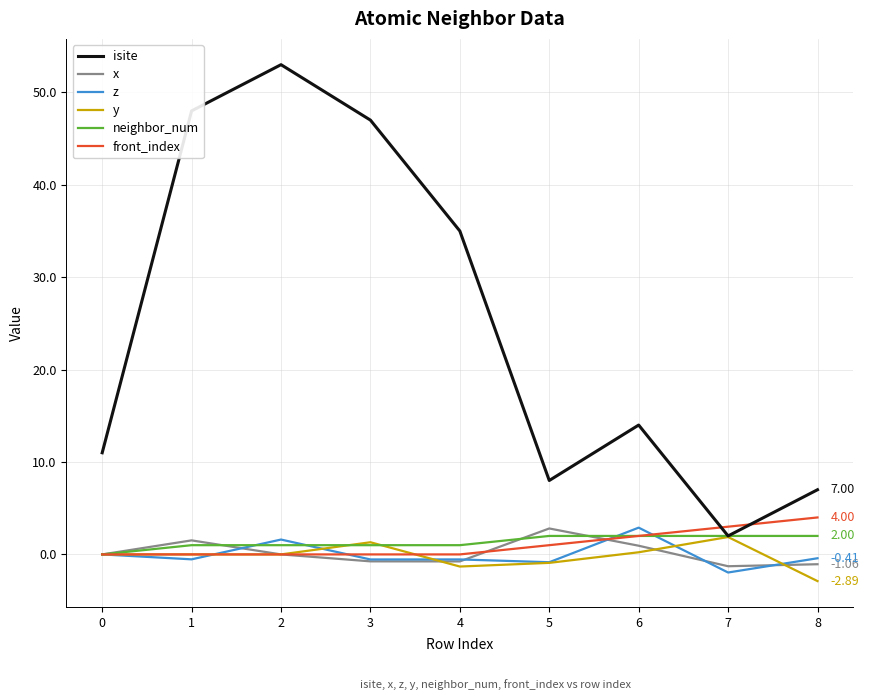

Between 2 and 5, which series saw the biggest shift?

isite